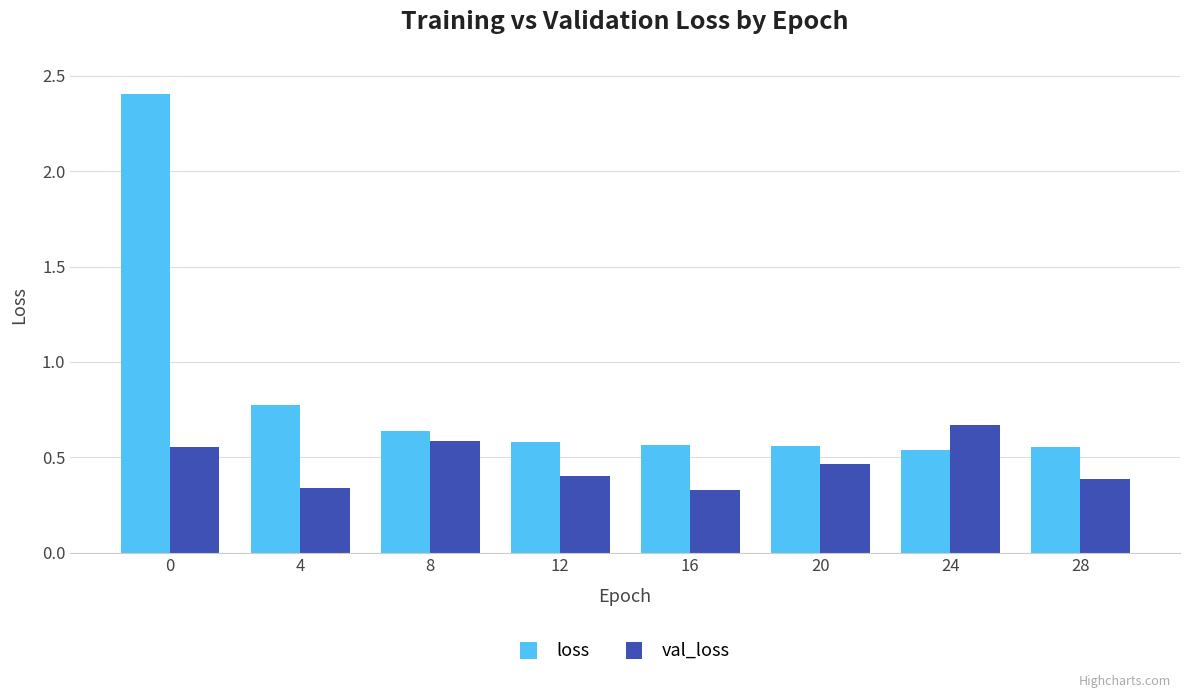

Which series has the largest total across all categories?

loss